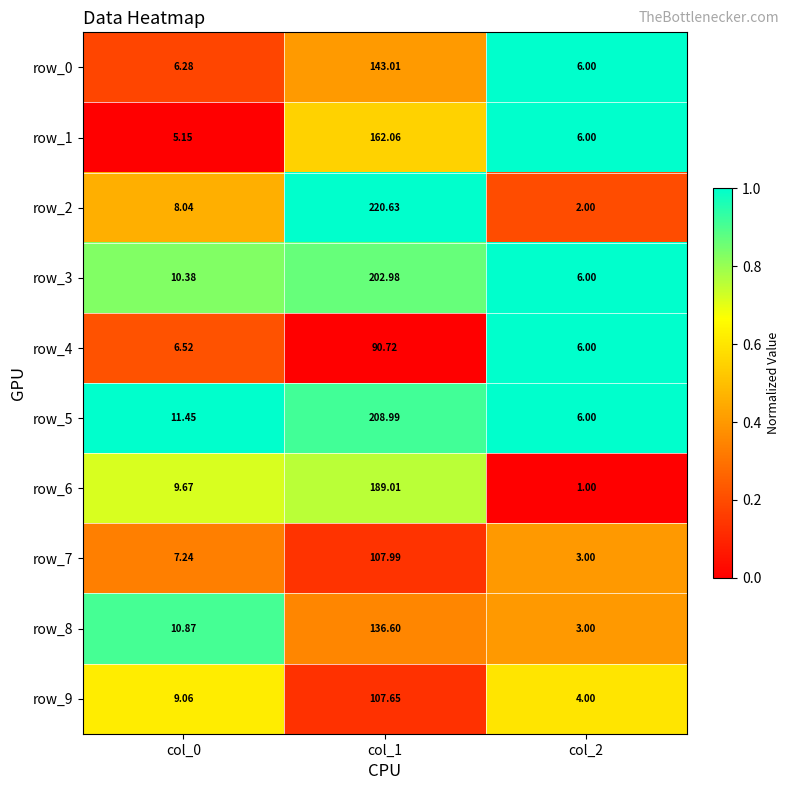

What is the spread (max minus min) of values at col_0?

6.3